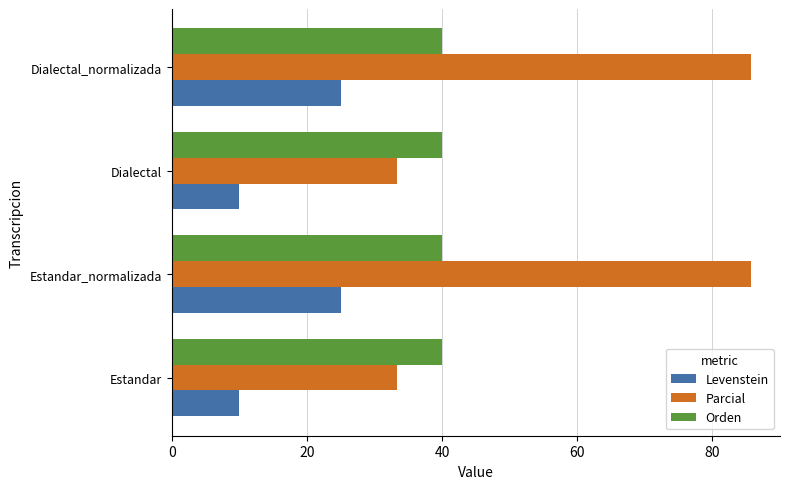

What is the lowest value of the Parcial series?

33.3